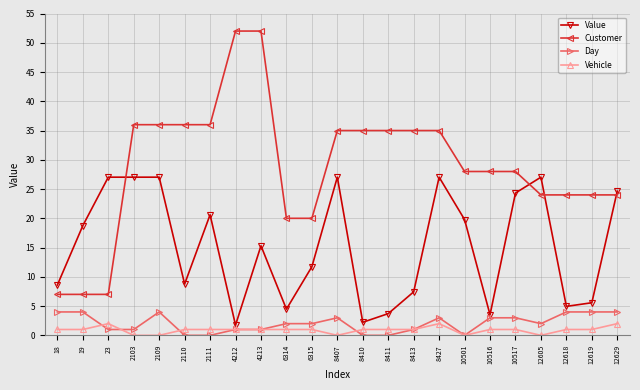

Rank the series by their maximum value, from lowest to highest.

Vehicle, Day, Value, Customer